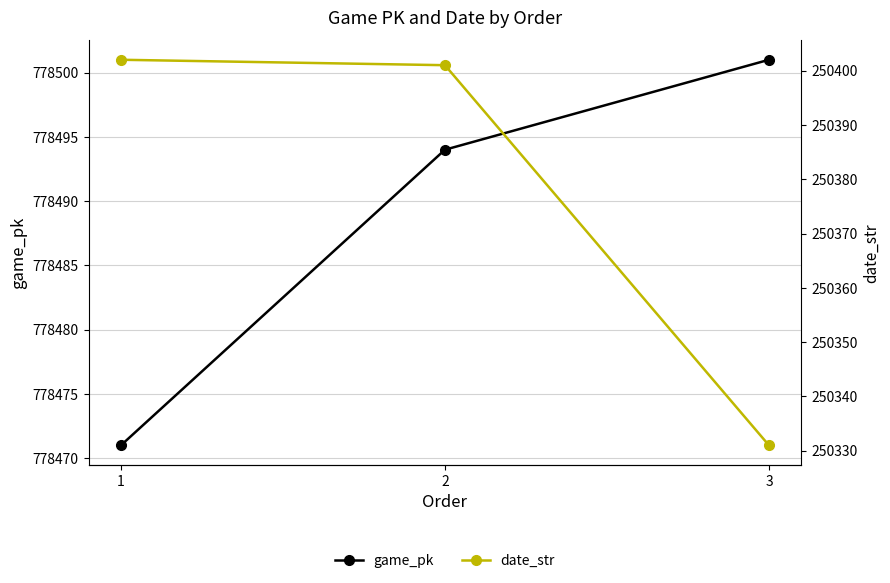

At how many categories does at least one series exceed 739187?

3